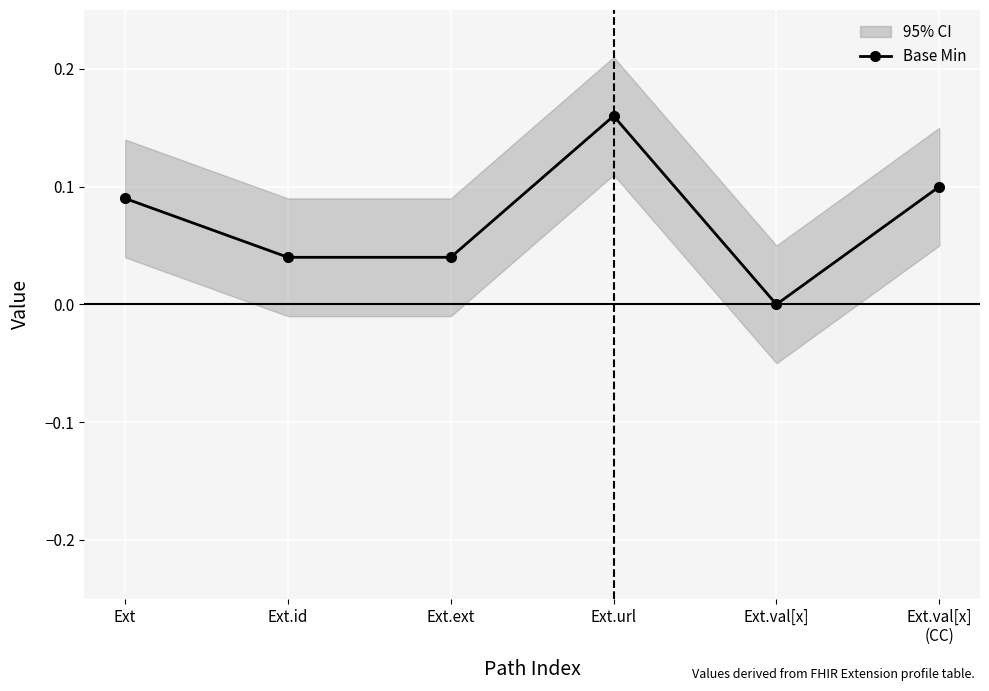

Which category has the lowest value in the Base Min series?

Ext.val[x]